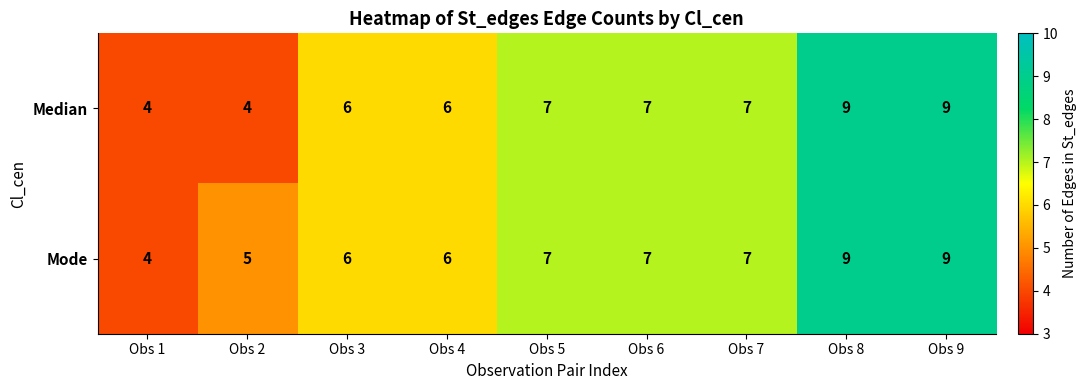

Rank the series by their average value, from highest to lowest.

Mode, Median